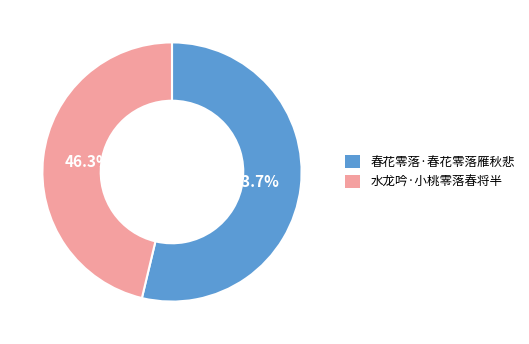

Count the number of slices in the pie.

2